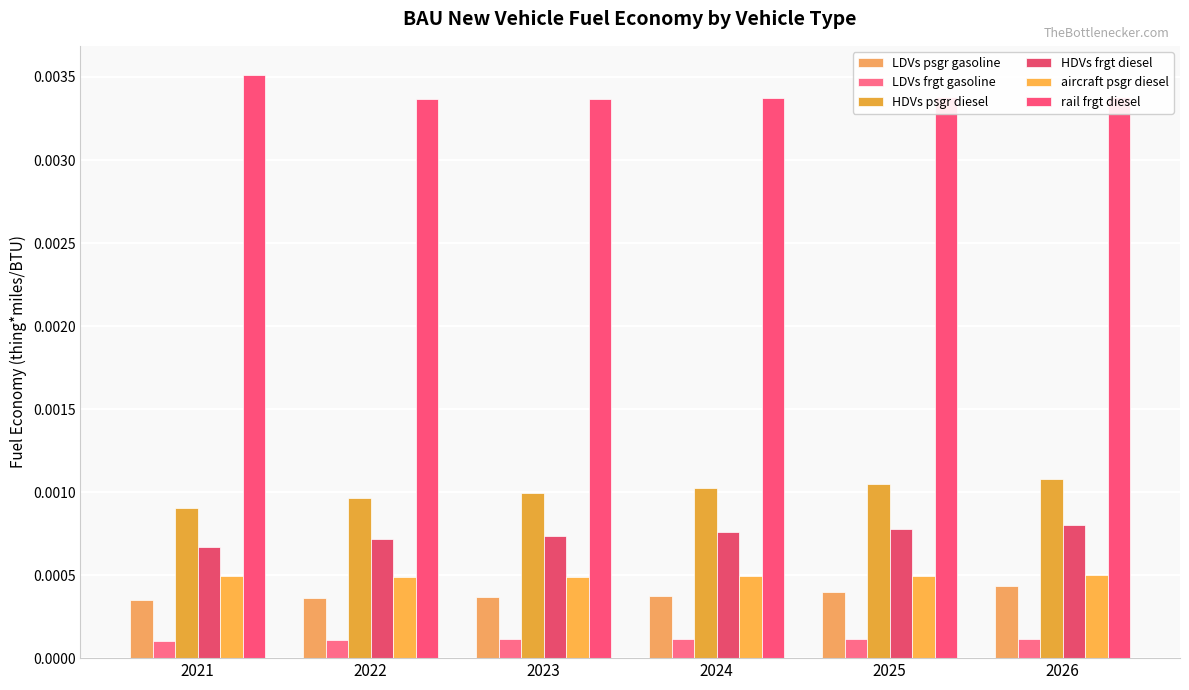

Rank the categories by LDVs frgt gasoline value from lowest to highest.

2021, 2022, 2023, 2024, 2025, 2026